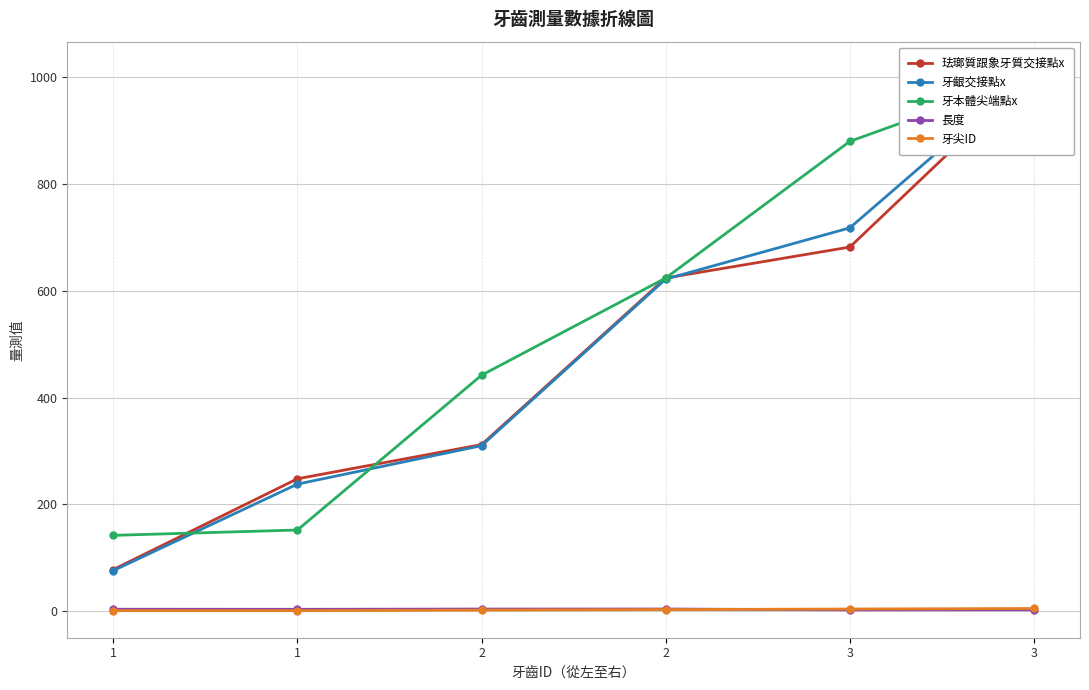

At which category does 長度 reach its first local peak?

2